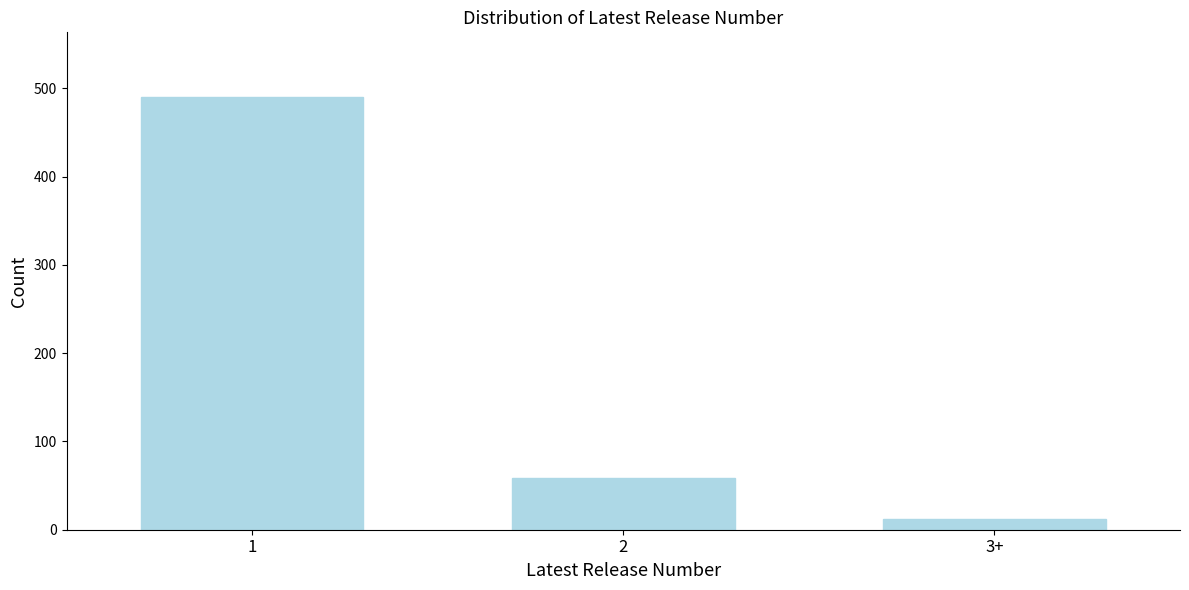

Reading left to right, extract all data points from this chart.

490	59	12